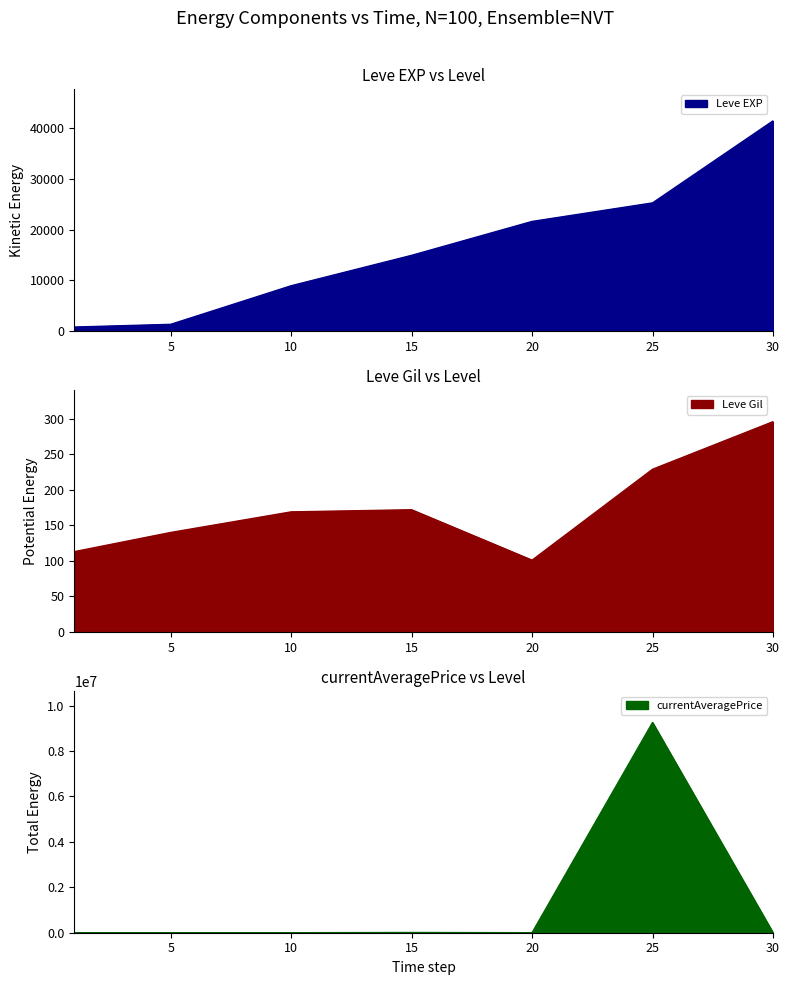

How many distinct data groups are displayed?

3